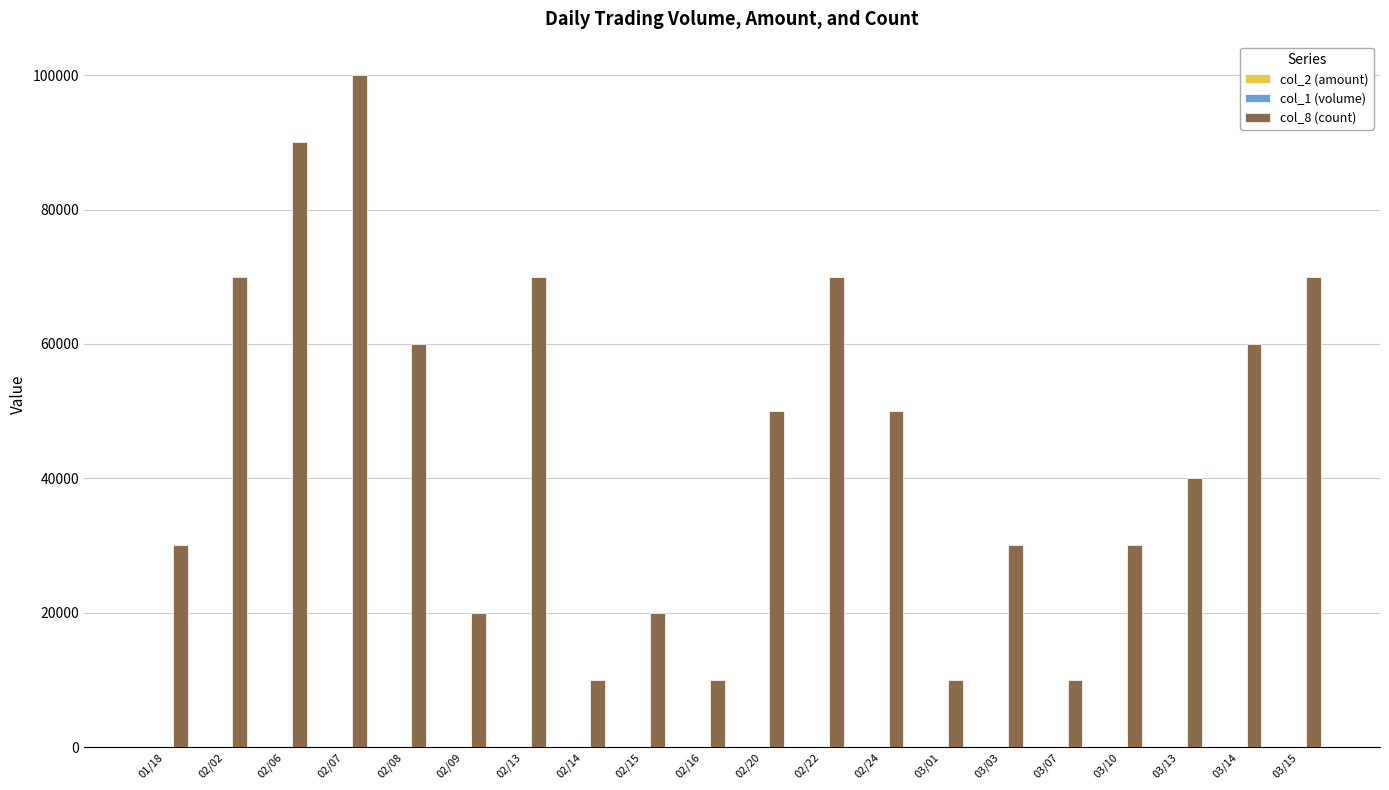

How many data points does each series have?

20